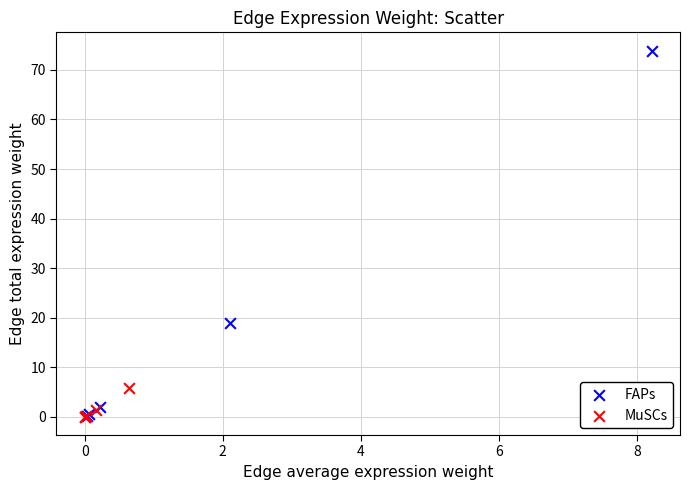

Which series has the largest Y range (max minus min)?

FAPs